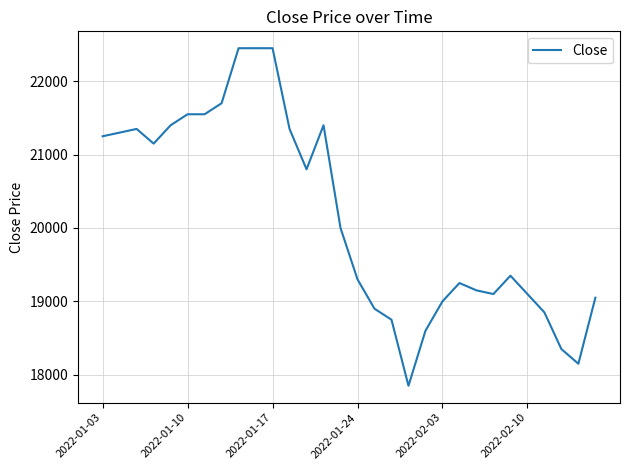

What is the difference between the maximum and minimum values?

4600